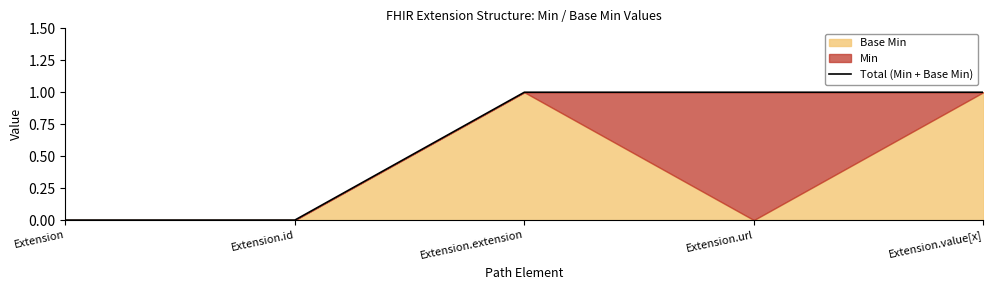

Is it true that the value at Extension.value[x] is 1?

False